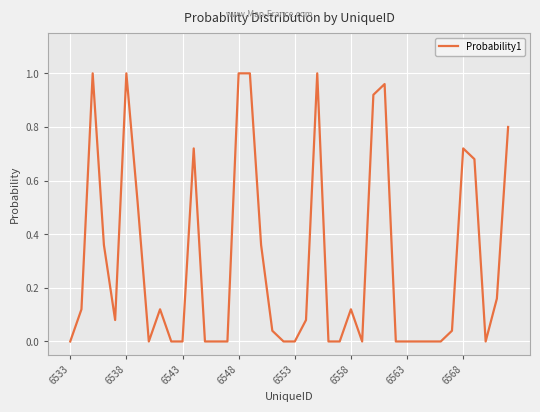

Reading right to left, transcribe all the data shown in this chart.

0.8	0.2	0.0	0.7	0.7	0.0	0.0	0.0	0.0	0.0	0.0	1.0	0.9	0.0	0.1	0.0	0.0	1.0	0.1	0.0	0.0	0.0	0.4	1.0	1.0	0.0	0.0	0.0	0.7	0.0	0.0	0.1	0.0	0.5	1.0	0.1	0.4	1.0	0.1	0.0